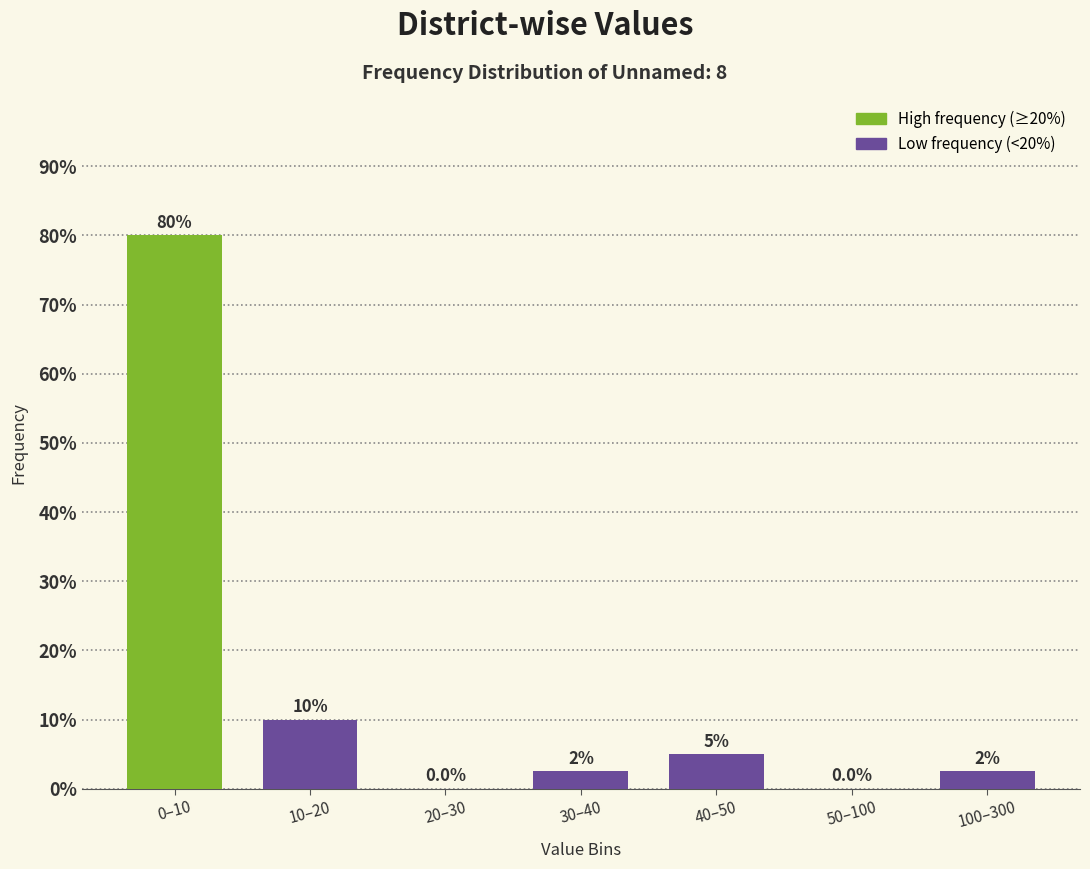

Reading right to left, list all the values displayed in this chart.

100–300=2.5	50–100=0.0	40–50=5.0	30–40=2.5	20–30=0.0	10–20=10.0	0–10=80.0